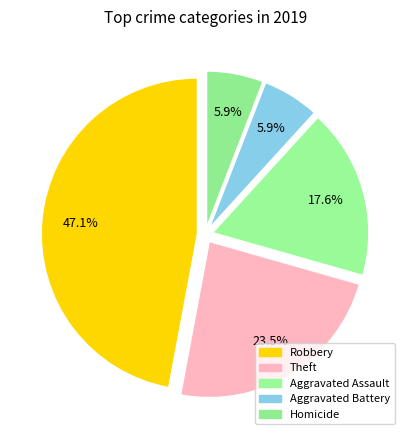

How many segments does this pie chart have?

5